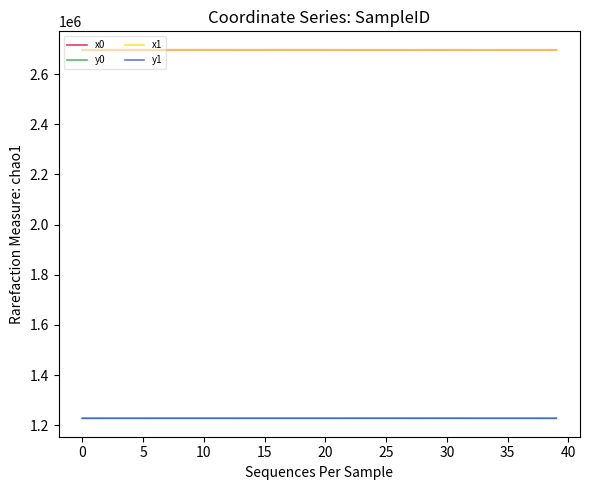

What is the smallest value displayed?

1227829.8